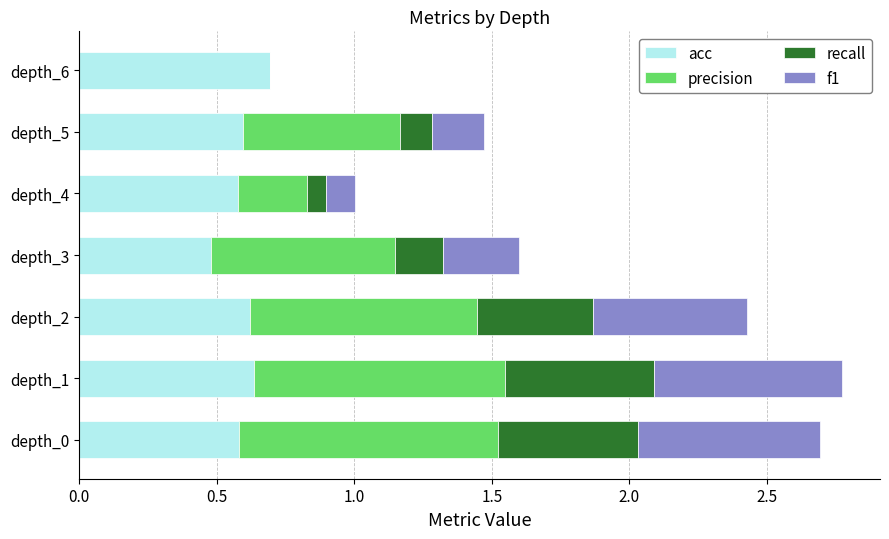

Where is acc nearest to the value 0?

depth_3